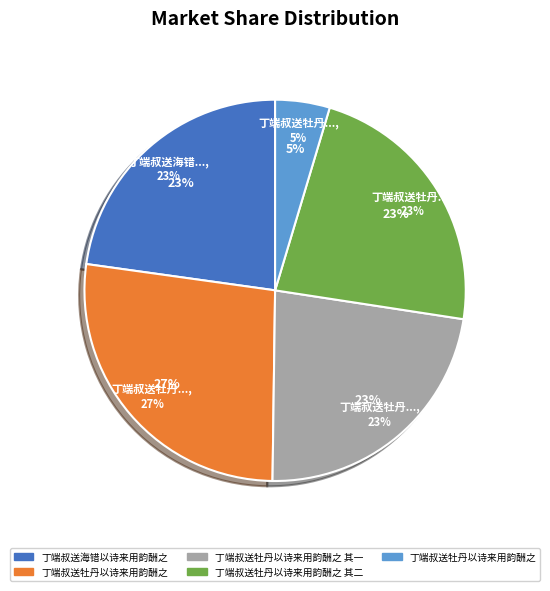

To the nearest percent, what is the combined percentage of 丁端叔送牡丹以诗来用韵酬之 其二 and 丁端叔送牡丹以诗来用韵酬之?

50%